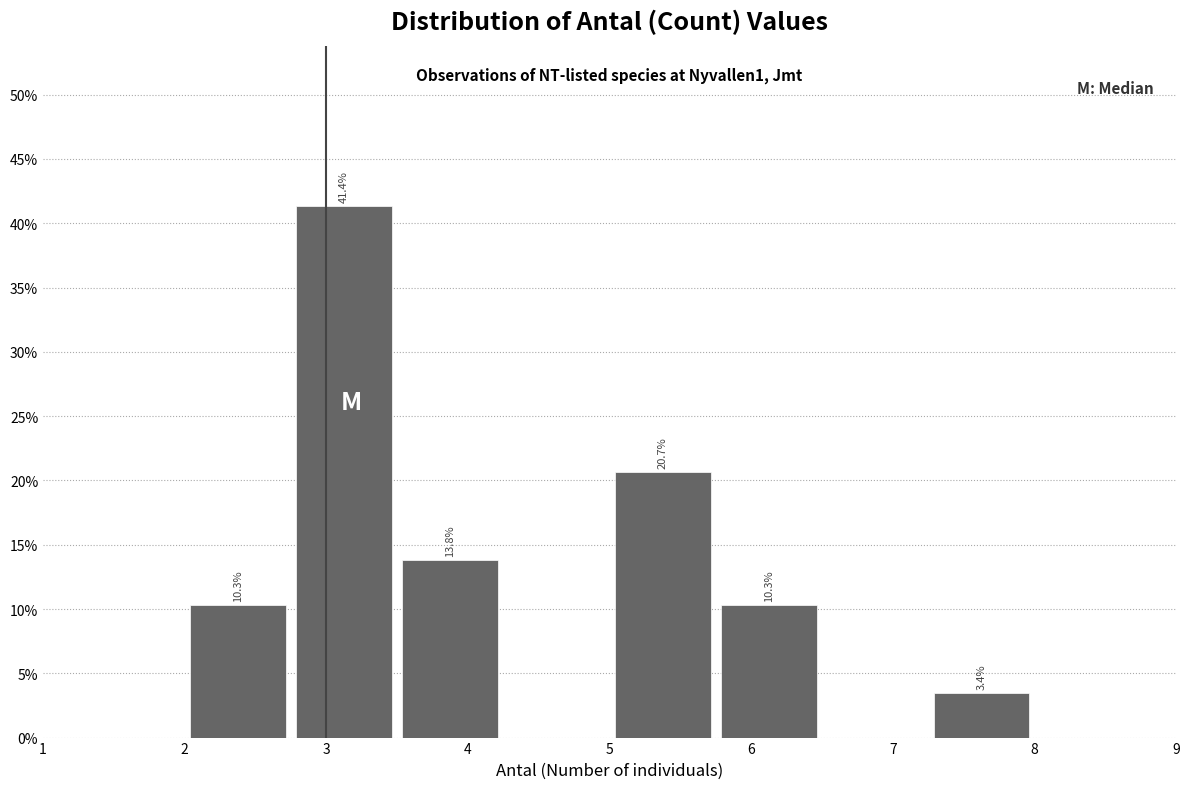

Over which range of the x-axis is the bar tallest?

2.75 to 3.50